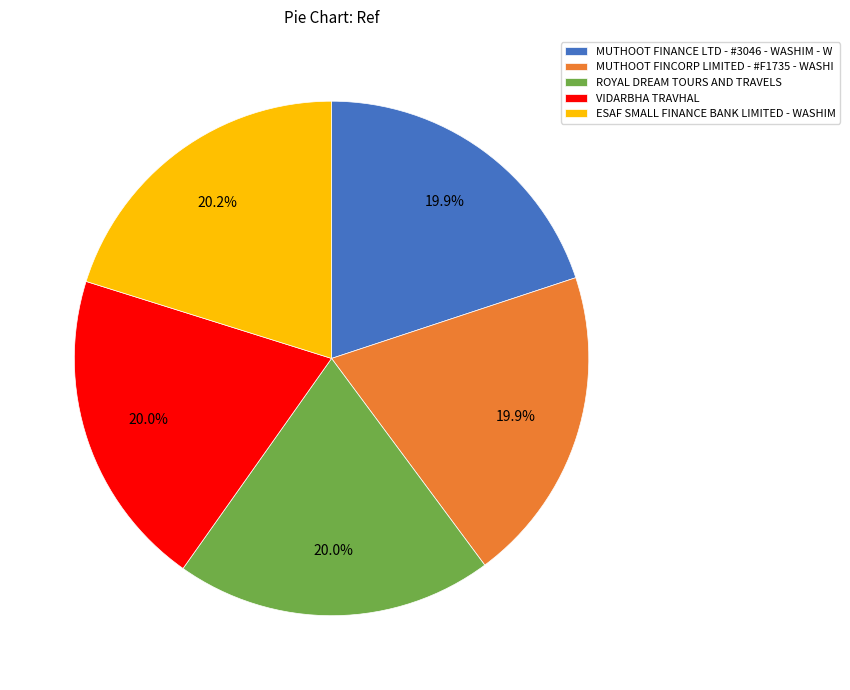

Is it true that ESAF SMALL FINANCE BANK LIMITED - WASHIM is 11% of the pie?

False